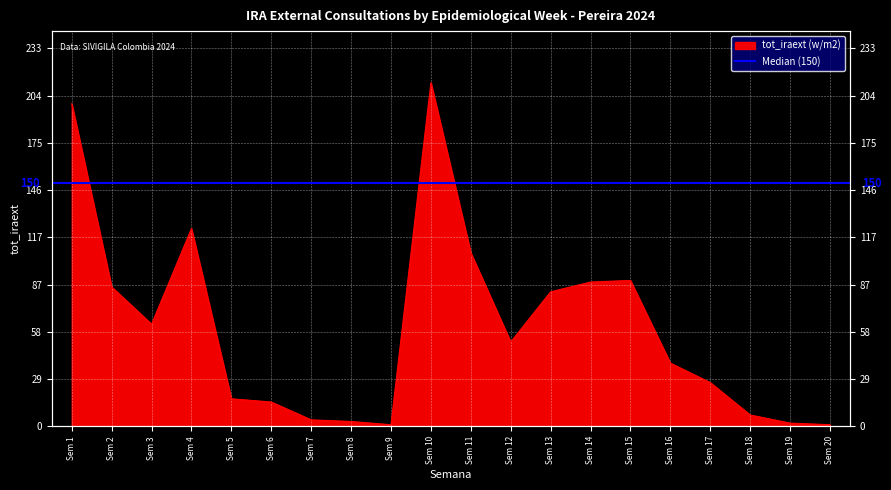

What is the sum of all values?

1219